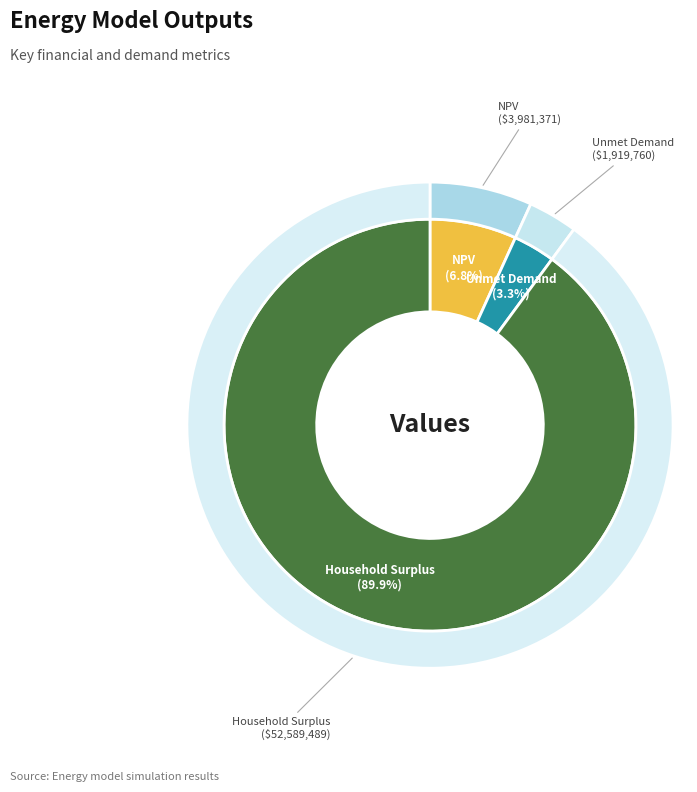

To the nearest percent, what is the combined percentage of Household Surplus and NPV?

97%